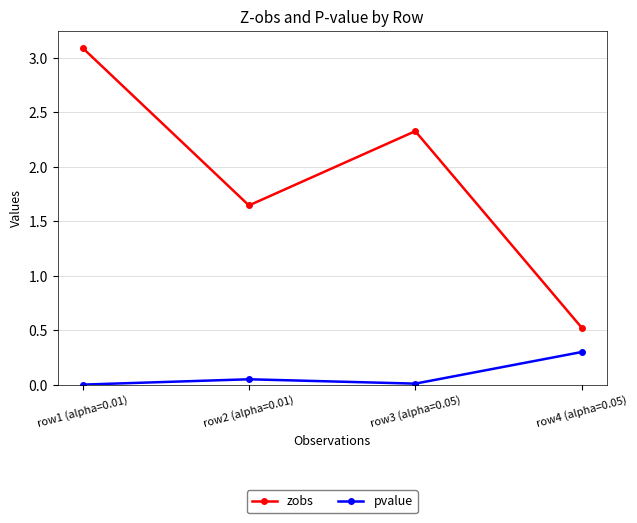

How many data points in zobs are less than 2?

2